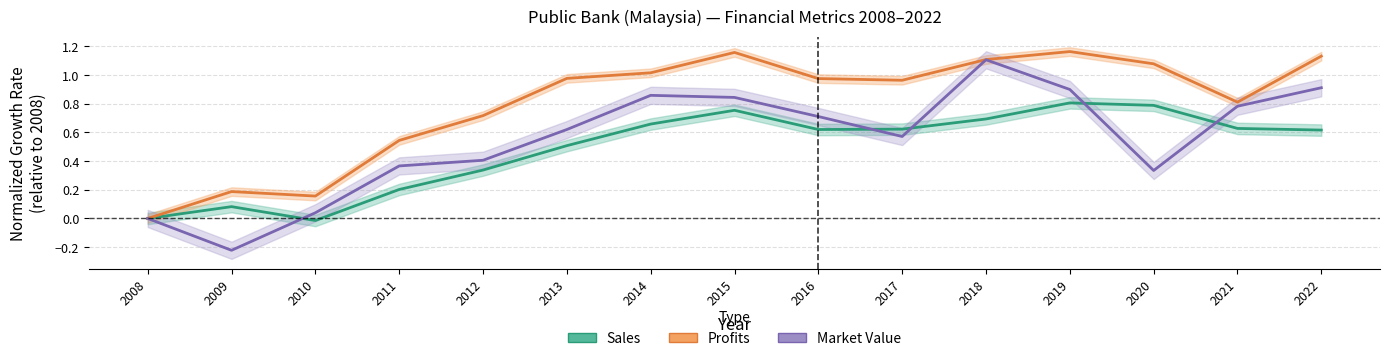

True or false: Market Value and Sales intersect in this chart.

True